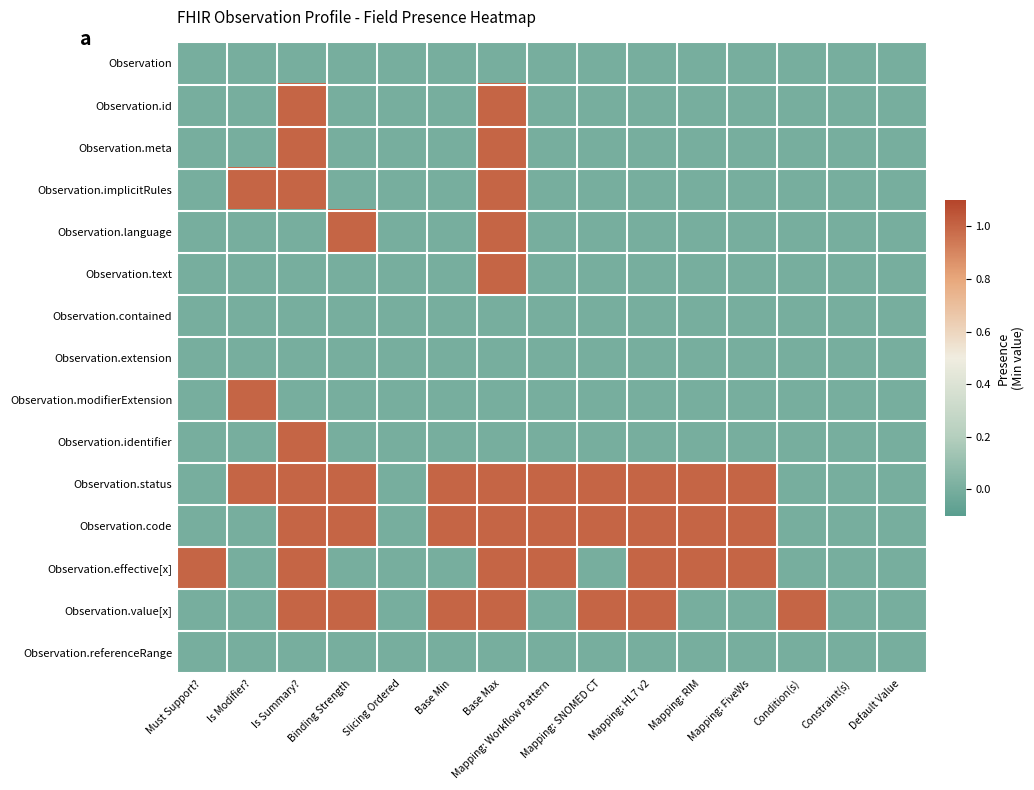

Reading left to right, list all the values displayed in this chart.

Observation: Must Support?=0	Is Modifier?=0	Is Summary?=0	Binding Strength=0	Slicing Ordered=0	Base Min=0	Base Max=0	Mapping: Workflow Pattern=0	Mapping: SNOMED CT=0	Mapping: HL7 v2=0	Mapping: RIM=0	Mapping: FiveWs=0	Condition(s)=0	Constraint(s)=0	Default Value=0
Observation.id: Must Support?=0	Is Modifier?=0	Is Summary?=1	Binding Strength=0	Slicing Ordered=0	Base Min=0	Base Max=1	Mapping: Workflow Pattern=0	Mapping: SNOMED CT=0	Mapping: HL7 v2=0	Mapping: RIM=0	Mapping: FiveWs=0	Condition(s)=0	Constraint(s)=0	Default Value=0
Observation.meta: Must Support?=0	Is Modifier?=0	Is Summary?=1	Binding Strength=0	Slicing Ordered=0	Base Min=0	Base Max=1	Mapping: Workflow Pattern=0	Mapping: SNOMED CT=0	Mapping: HL7 v2=0	Mapping: RIM=0	Mapping: FiveWs=0	Condition(s)=0	Constraint(s)=0	Default Value=0
Observation.implicitRules: Must Support?=0	Is Modifier?=1	Is Summary?=1	Binding Strength=0	Slicing Ordered=0	Base Min=0	Base Max=1	Mapping: Workflow Pattern=0	Mapping: SNOMED CT=0	Mapping: HL7 v2=0	Mapping: RIM=0	Mapping: FiveWs=0	Condition(s)=0	Constraint(s)=0	Default Value=0
Observation.language: Must Support?=0	Is Modifier?=0	Is Summary?=0	Binding Strength=1	Slicing Ordered=0	Base Min=0	Base Max=1	Mapping: Workflow Pattern=0	Mapping: SNOMED CT=0	Mapping: HL7 v2=0	Mapping: RIM=0	Mapping: FiveWs=0	Condition(s)=0	Constraint(s)=0	Default Value=0
Observation.text: Must Support?=0	Is Modifier?=0	Is Summary?=0	Binding Strength=0	Slicing Ordered=0	Base Min=0	Base Max=1	Mapping: Workflow Pattern=0	Mapping: SNOMED CT=0	Mapping: HL7 v2=0	Mapping: RIM=0	Mapping: FiveWs=0	Condition(s)=0	Constraint(s)=0	Default Value=0
Observation.contained: Must Support?=0	Is Modifier?=0	Is Summary?=0	Binding Strength=0	Slicing Ordered=0	Base Min=0	Base Max=0	Mapping: Workflow Pattern=0	Mapping: SNOMED CT=0	Mapping: HL7 v2=0	Mapping: RIM=0	Mapping: FiveWs=0	Condition(s)=0	Constraint(s)=0	Default Value=0
Observation.extension: Must Support?=0	Is Modifier?=0	Is Summary?=0	Binding Strength=0	Slicing Ordered=0	Base Min=0	Base Max=0	Mapping: Workflow Pattern=0	Mapping: SNOMED CT=0	Mapping: HL7 v2=0	Mapping: RIM=0	Mapping: FiveWs=0	Condition(s)=0	Constraint(s)=0	Default Value=0
Observation.modifierExtension: Must Support?=0	Is Modifier?=1	Is Summary?=0	Binding Strength=0	Slicing Ordered=0	Base Min=0	Base Max=0	Mapping: Workflow Pattern=0	Mapping: SNOMED CT=0	Mapping: HL7 v2=0	Mapping: RIM=0	Mapping: FiveWs=0	Condition(s)=0	Constraint(s)=0	Default Value=0
Observation.identifier: Must Support?=0	Is Modifier?=0	Is Summary?=1	Binding Strength=0	Slicing Ordered=0	Base Min=0	Base Max=0	Mapping: Workflow Pattern=0	Mapping: SNOMED CT=0	Mapping: HL7 v2=0	Mapping: RIM=0	Mapping: FiveWs=0	Condition(s)=0	Constraint(s)=0	Default Value=0
Observation.status: Must Support?=0	Is Modifier?=1	Is Summary?=1	Binding Strength=1	Slicing Ordered=0	Base Min=1	Base Max=1	Mapping: Workflow Pattern=1	Mapping: SNOMED CT=1	Mapping: HL7 v2=1	Mapping: RIM=1	Mapping: FiveWs=1	Condition(s)=0	Constraint(s)=0	Default Value=0
Observation.code: Must Support?=0	Is Modifier?=0	Is Summary?=1	Binding Strength=1	Slicing Ordered=0	Base Min=1	Base Max=1	Mapping: Workflow Pattern=1	Mapping: SNOMED CT=1	Mapping: HL7 v2=1	Mapping: RIM=1	Mapping: FiveWs=1	Condition(s)=0	Constraint(s)=0	Default Value=0
Observation.effective[x]: Must Support?=1	Is Modifier?=0	Is Summary?=1	Binding Strength=0	Slicing Ordered=0	Base Min=0	Base Max=1	Mapping: Workflow Pattern=1	Mapping: SNOMED CT=0	Mapping: HL7 v2=1	Mapping: RIM=1	Mapping: FiveWs=1	Condition(s)=0	Constraint(s)=0	Default Value=0
Observation.value[x]: Must Support?=0	Is Modifier?=0	Is Summary?=1	Binding Strength=1	Slicing Ordered=0	Base Min=1	Base Max=1	Mapping: Workflow Pattern=0	Mapping: SNOMED CT=1	Mapping: HL7 v2=1	Mapping: RIM=0	Mapping: FiveWs=0	Condition(s)=1	Constraint(s)=0	Default Value=0
Observation.referenceRange: Must Support?=0	Is Modifier?=0	Is Summary?=0	Binding Strength=0	Slicing Ordered=0	Base Min=0	Base Max=0	Mapping: Workflow Pattern=0	Mapping: SNOMED CT=0	Mapping: HL7 v2=0	Mapping: RIM=0	Mapping: FiveWs=0	Condition(s)=0	Constraint(s)=0	Default Value=0